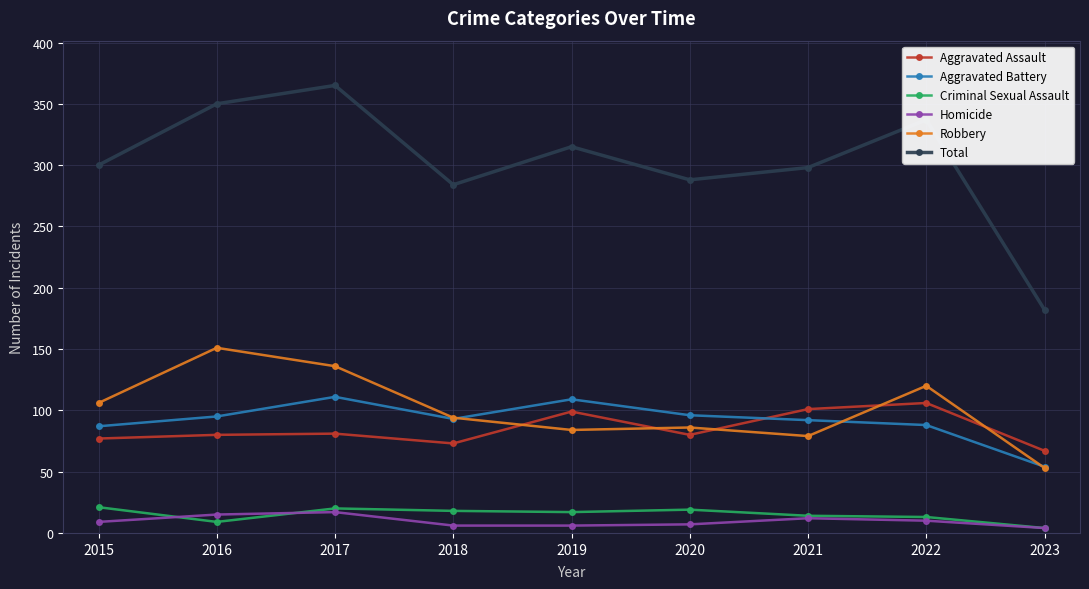

How many lines are shown in the chart?

6